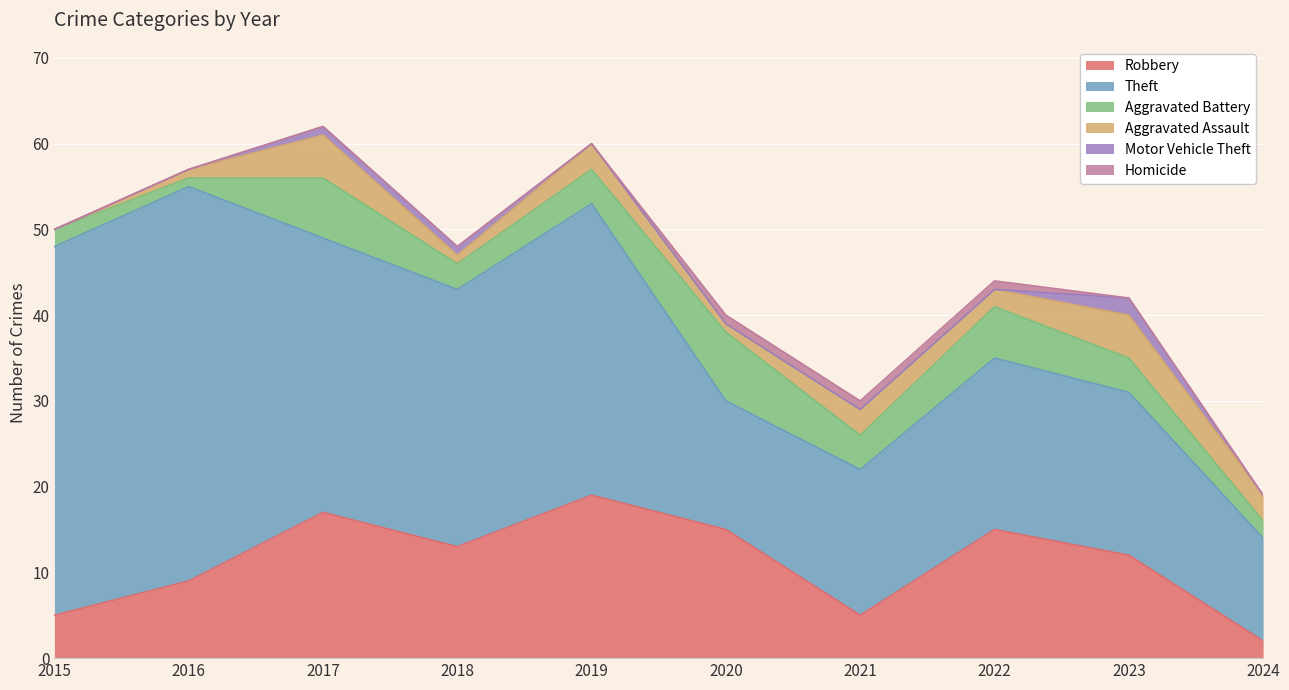

In Robbery, how many points are higher than both neighbors (excluding endpoints)?

3